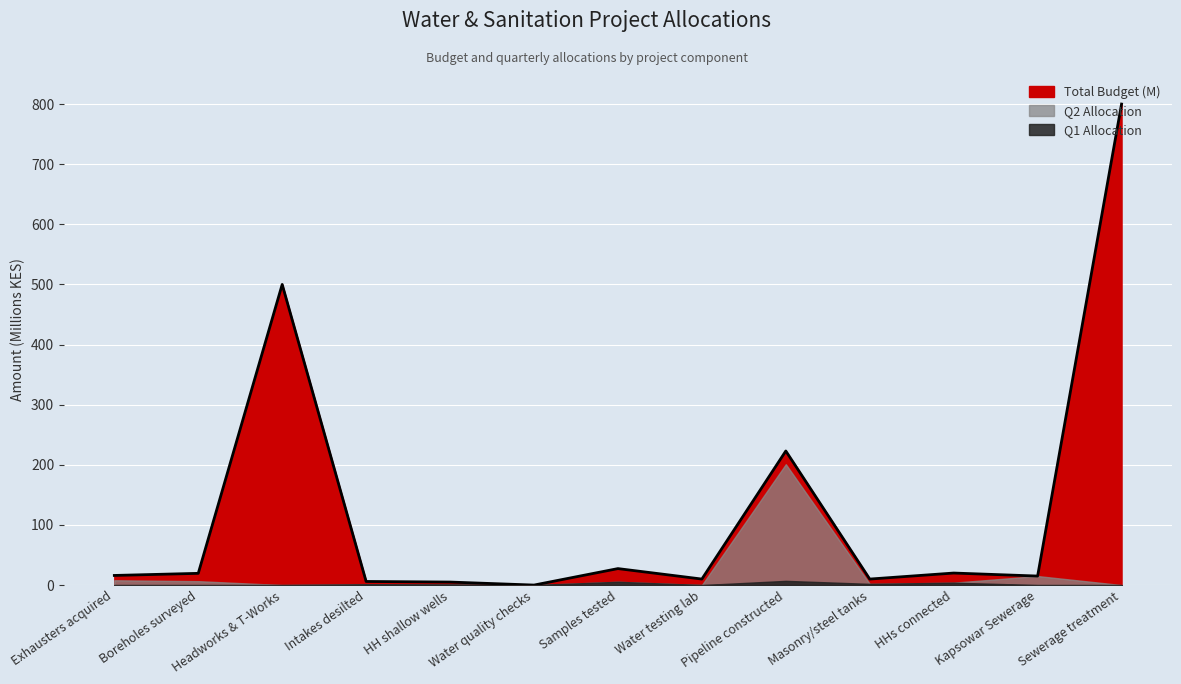

The value of Q1 Allocation at Headworks & T-Works is 3.9. True or false?

False